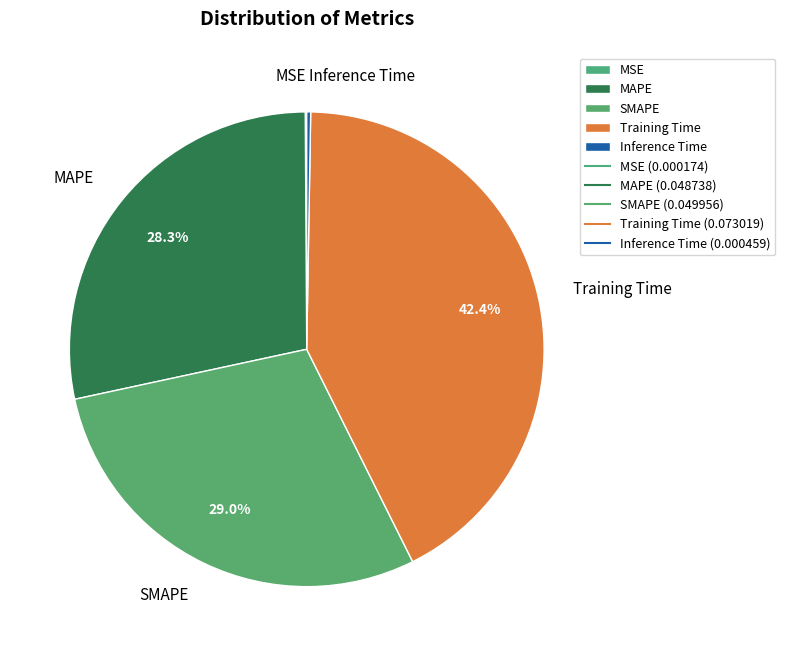

Combined, do Training Time and SMAPE account for over 50%?

Yes